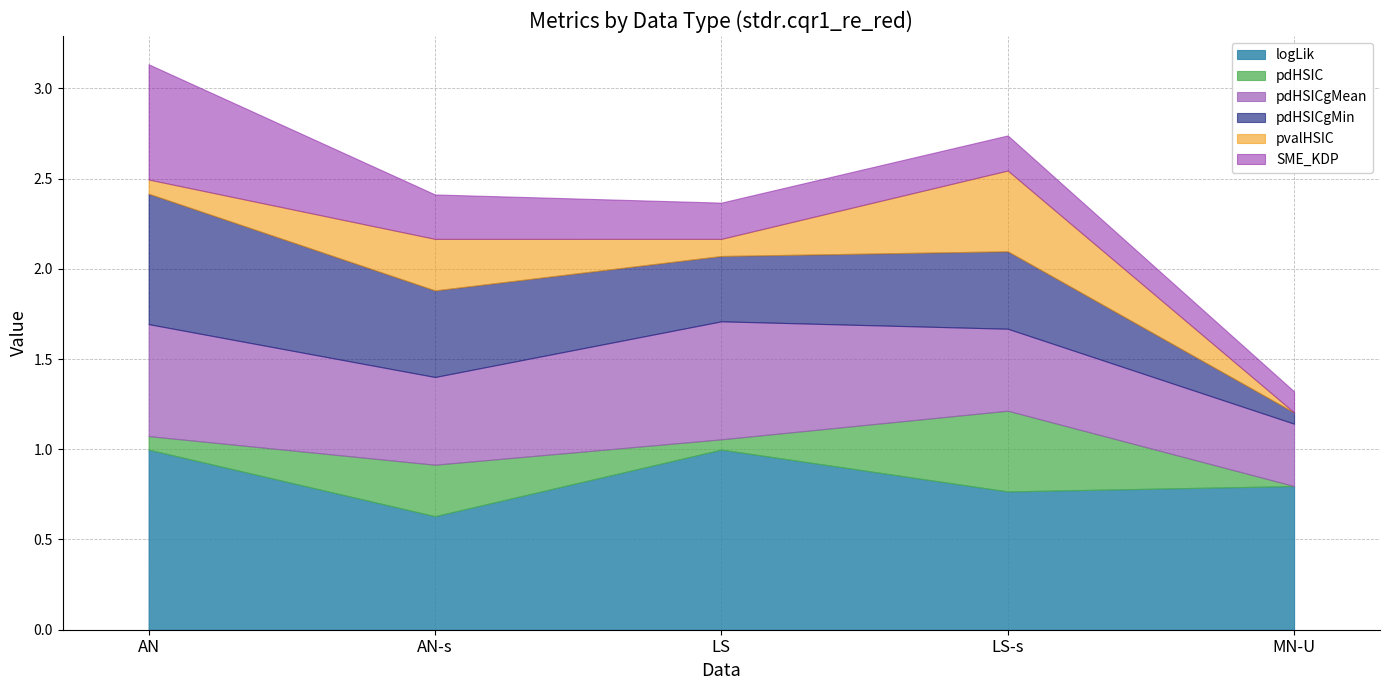

How many values in pvalHSIC are above zero?

4